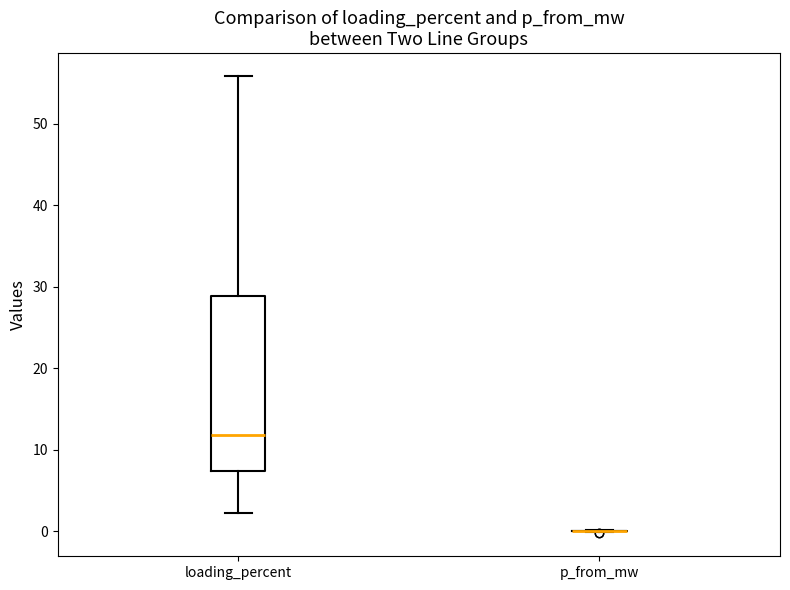

Reading left to right, transcribe this box plot: for each box, give where its median line is, the range the box spans, and where its two whiskers end, as read against the y-axis. The values are not printed on the chart, so give them approximately, as read against the axis.

loading_percent: median 12, box 7 to 29, whiskers 2 to 56
p_from_mw: box collapsed to a line at 0, whiskers 0 to 0